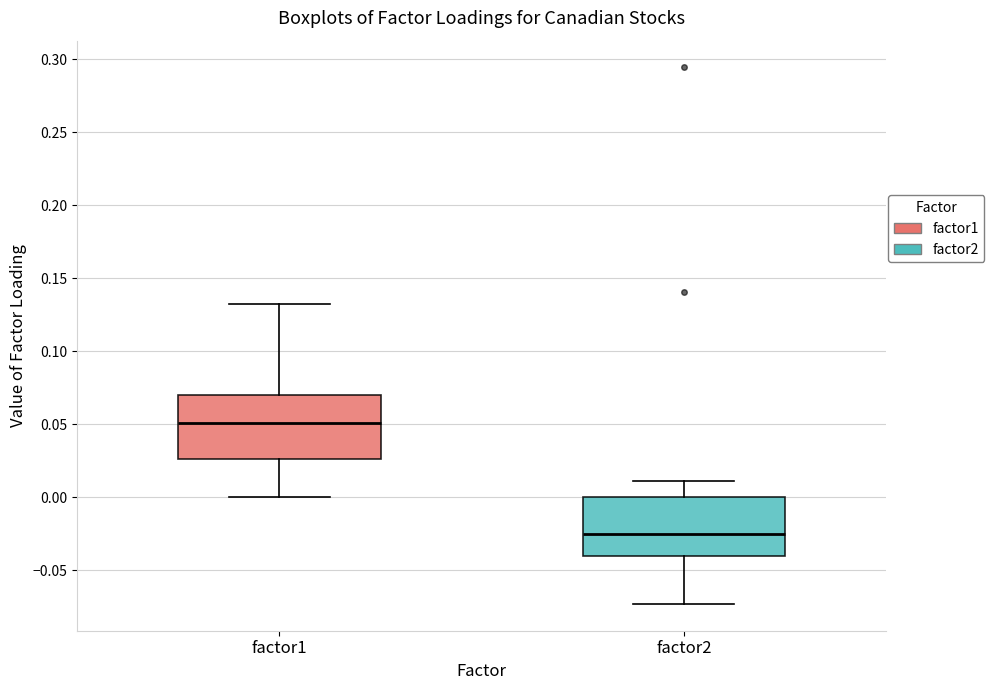

Which box has the lowest median line?

factor2